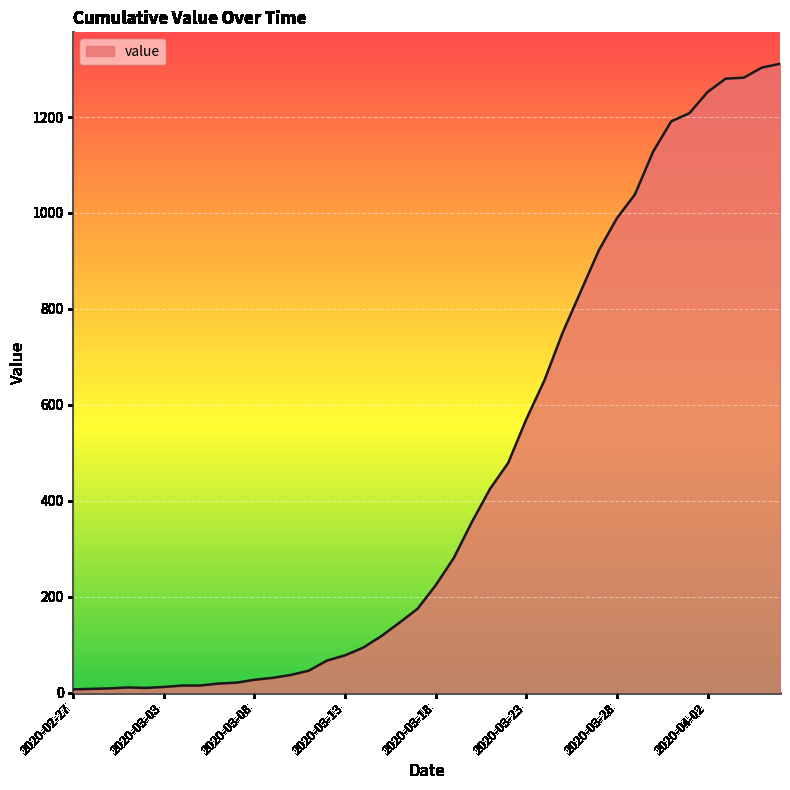

What is the maximum value shown in the chart?

1311